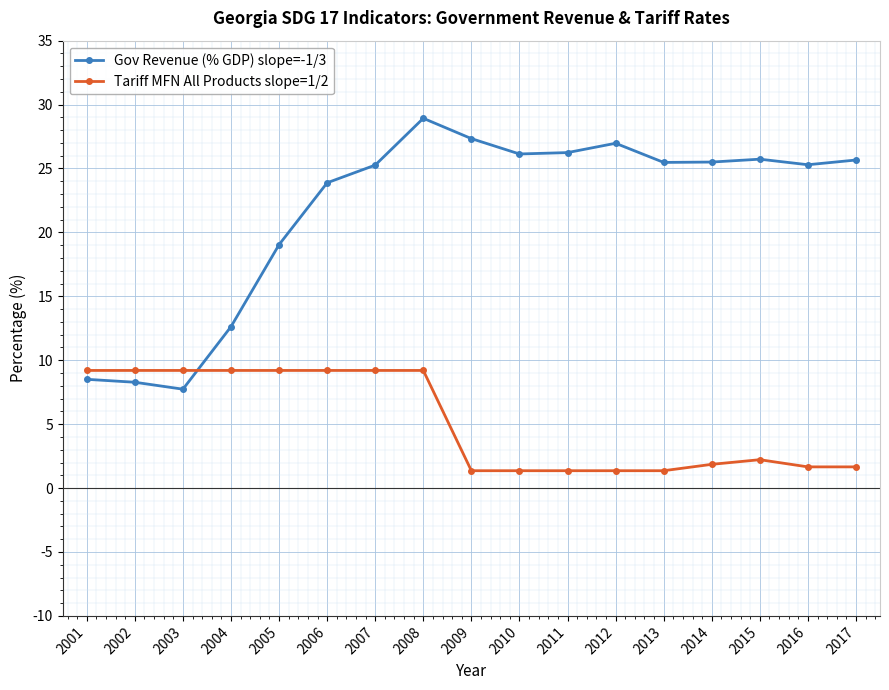

True or false: Gov Revenue (% GDP) slope=-1/3 has more than 2 points higher than both neighbors.

True